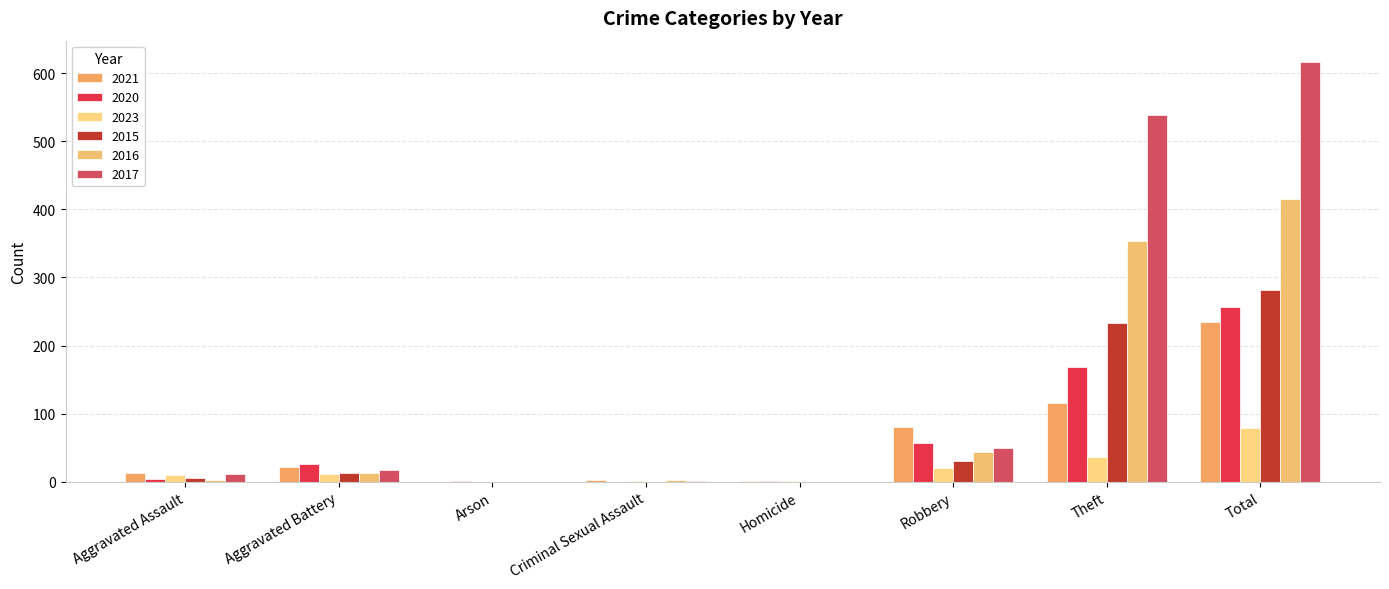

What is the spread (max minus min) of values at Aggravated Battery?

15